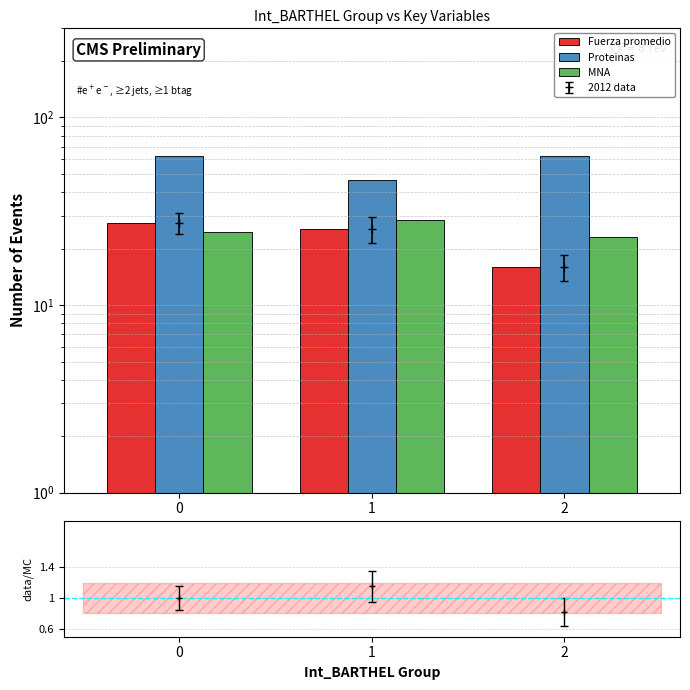

Which series has the largest total across all categories?

Proteinas